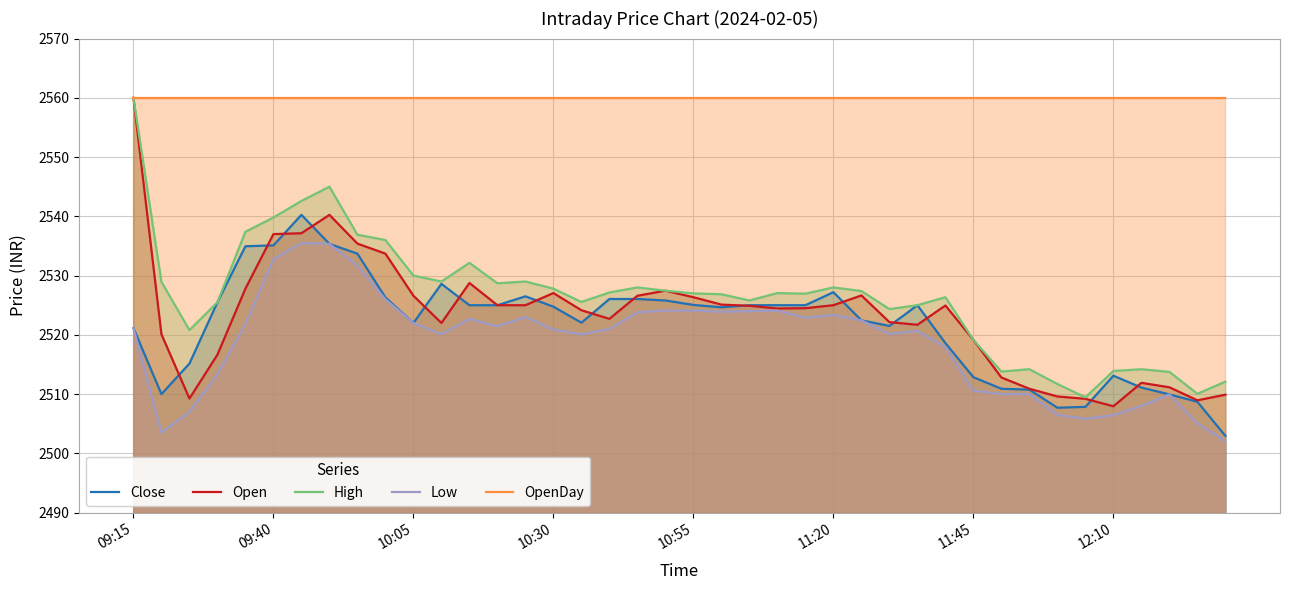

Where is Low nearest to the value 2518?

29